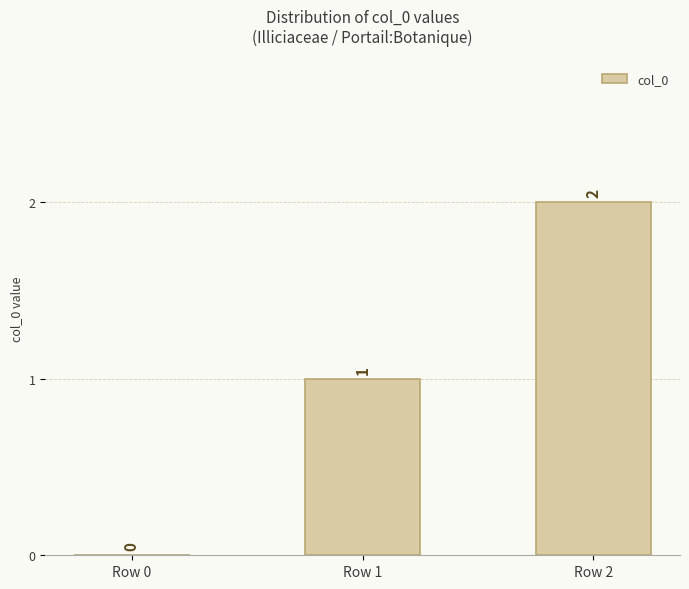

Count the number of categories in the chart.

3